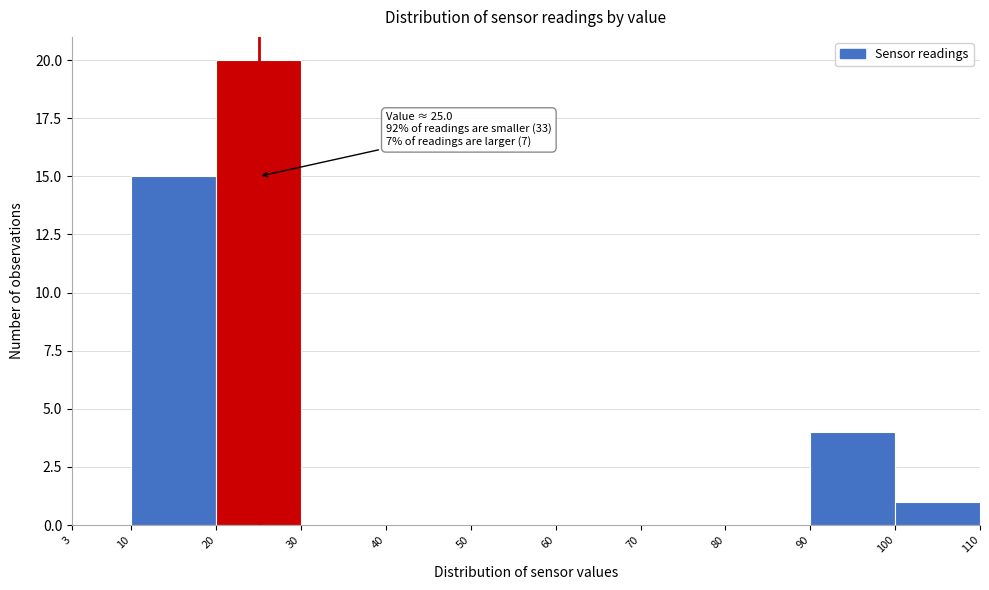

Which range on the x-axis has the tallest bar?

20 to 30